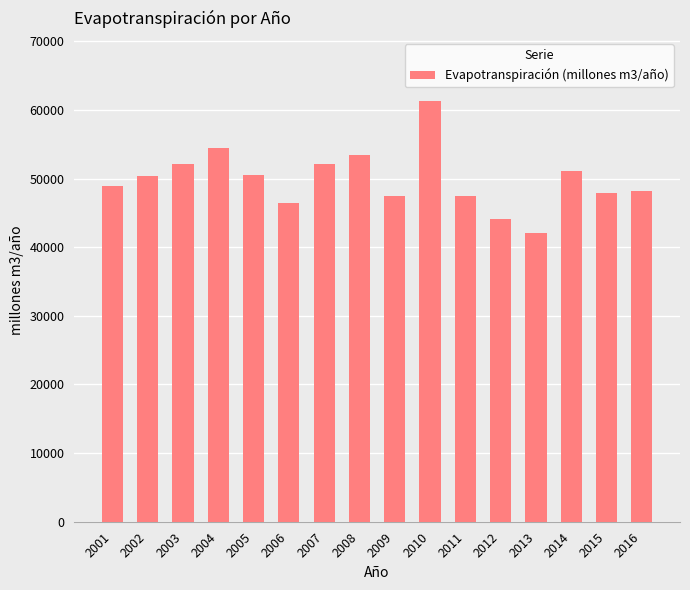

Read the value at 2009.

47410.4